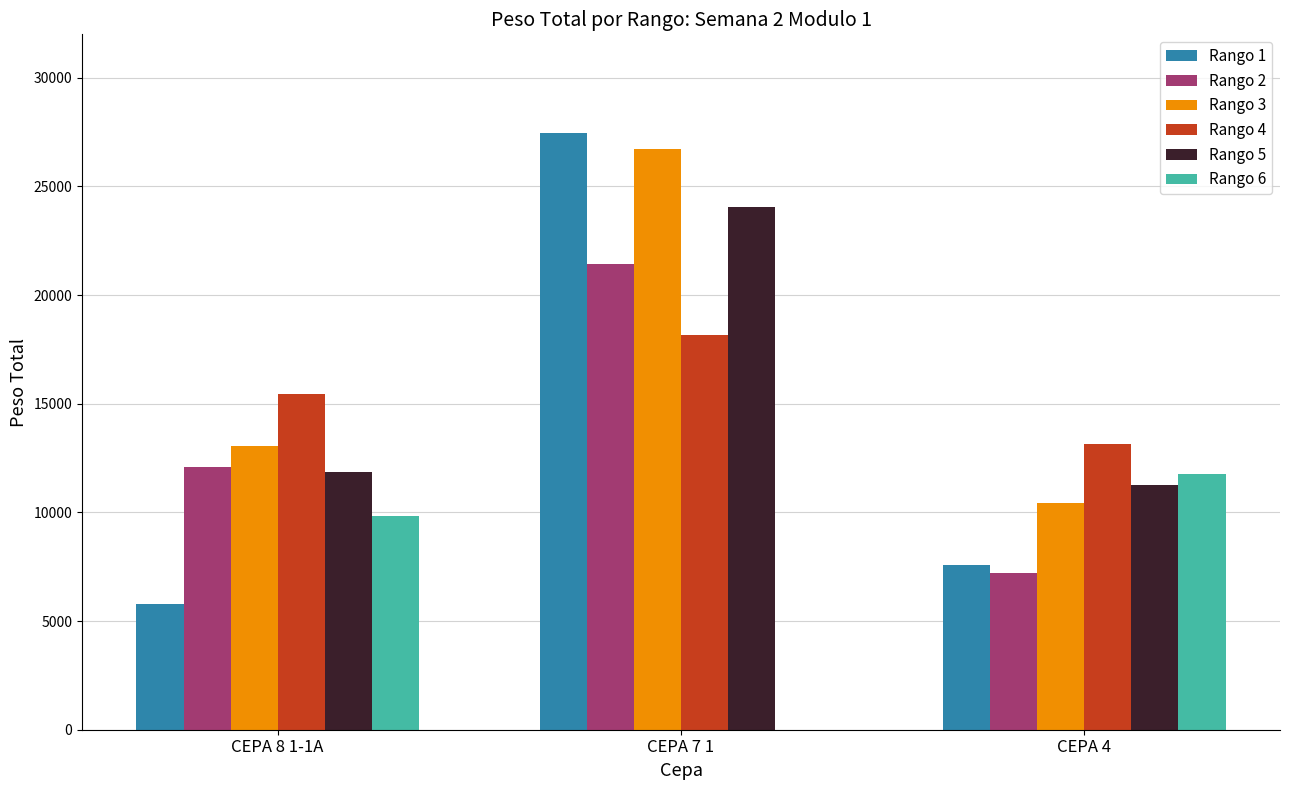

What is the highest value of the Rango 5 series?

24062